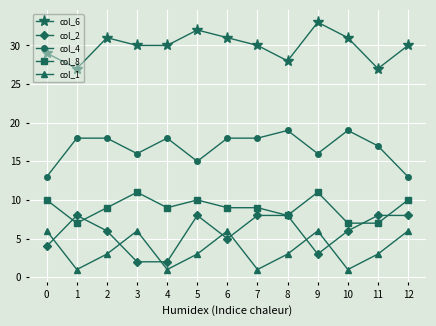

At which label does col_2 first exceed 6?

1